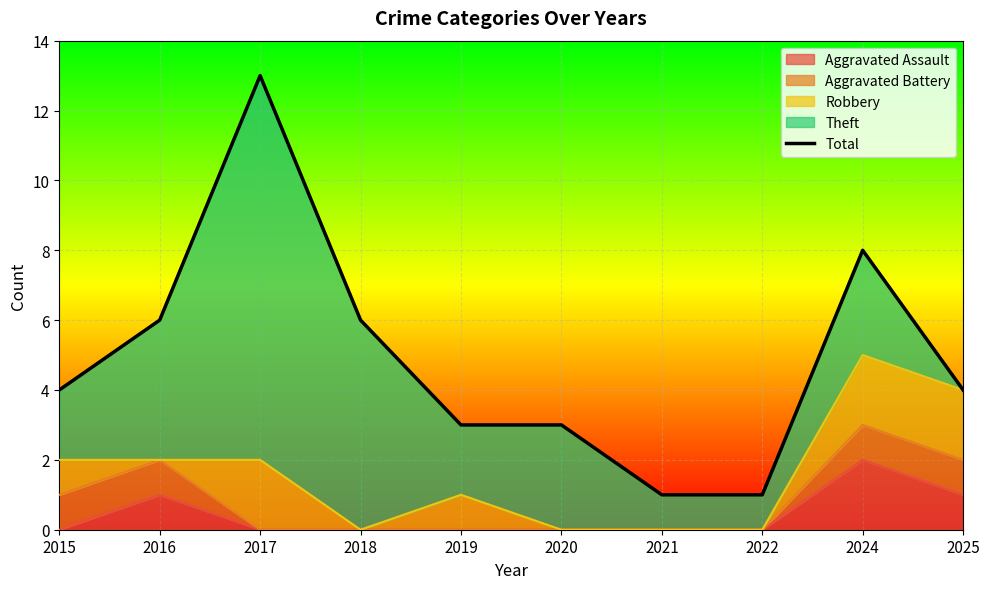

What is the value of the 8th point from the left?

1